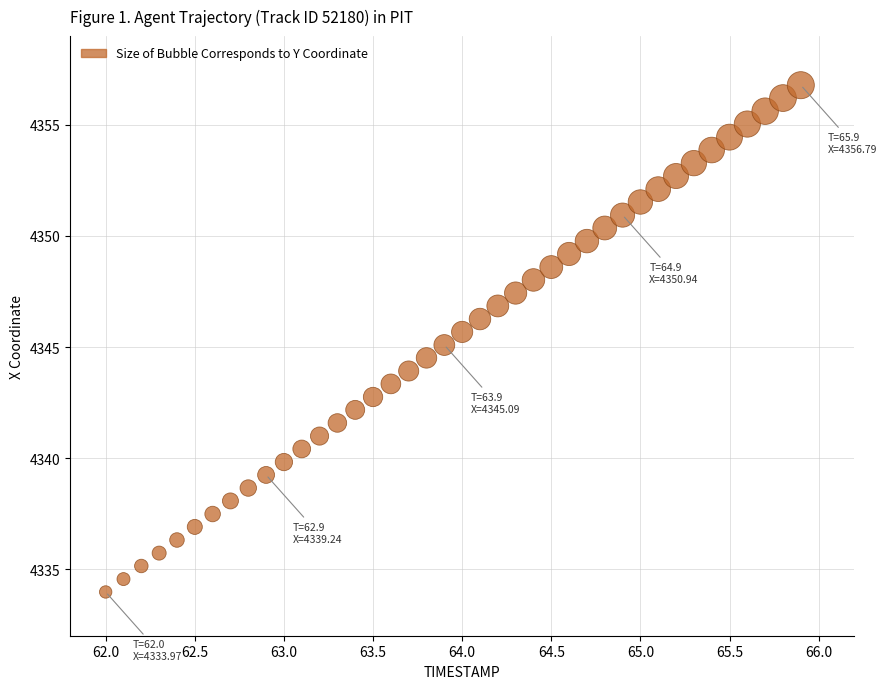

What is the range of X values (max minus min)?

3.9